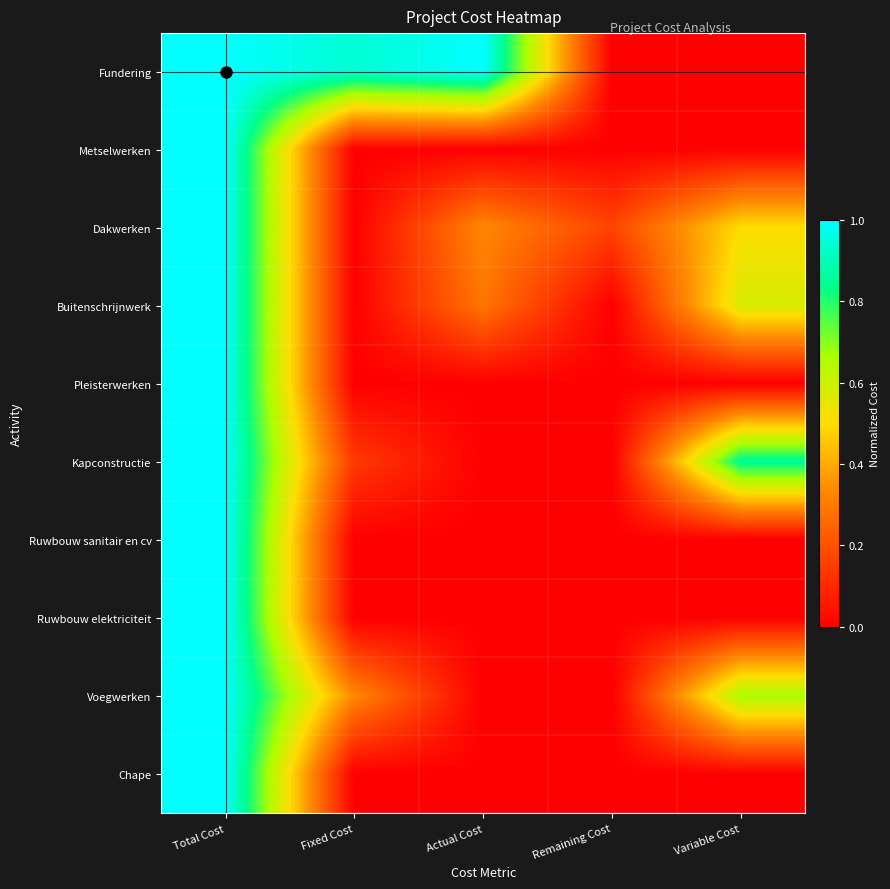

At how many categories does at least one series exceed 0?

5